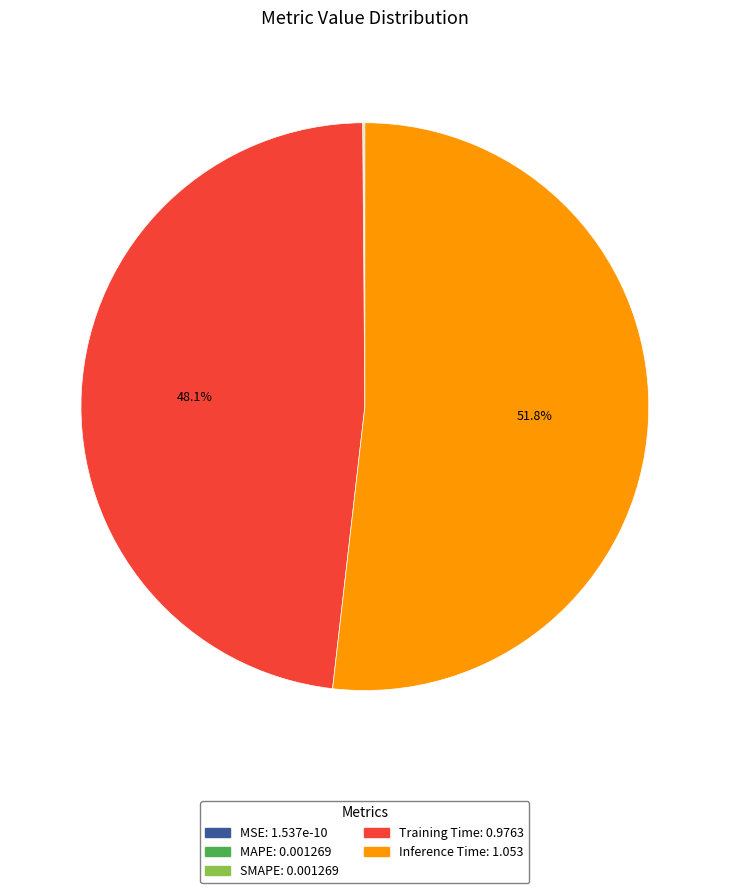

Which slice represents more than half of the pie?

Inference Time